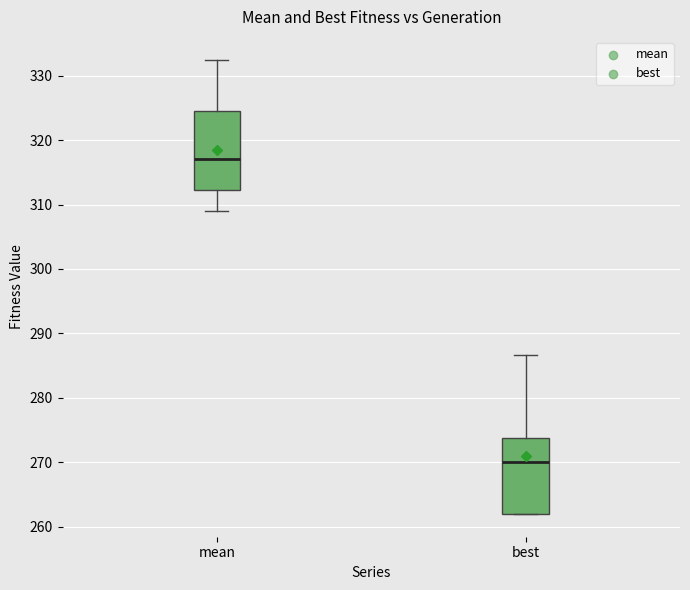

Where is the lower edge of the box for mean on the y-axis? The values are not printed on the chart, so give them approximately, as read against the axis.

312